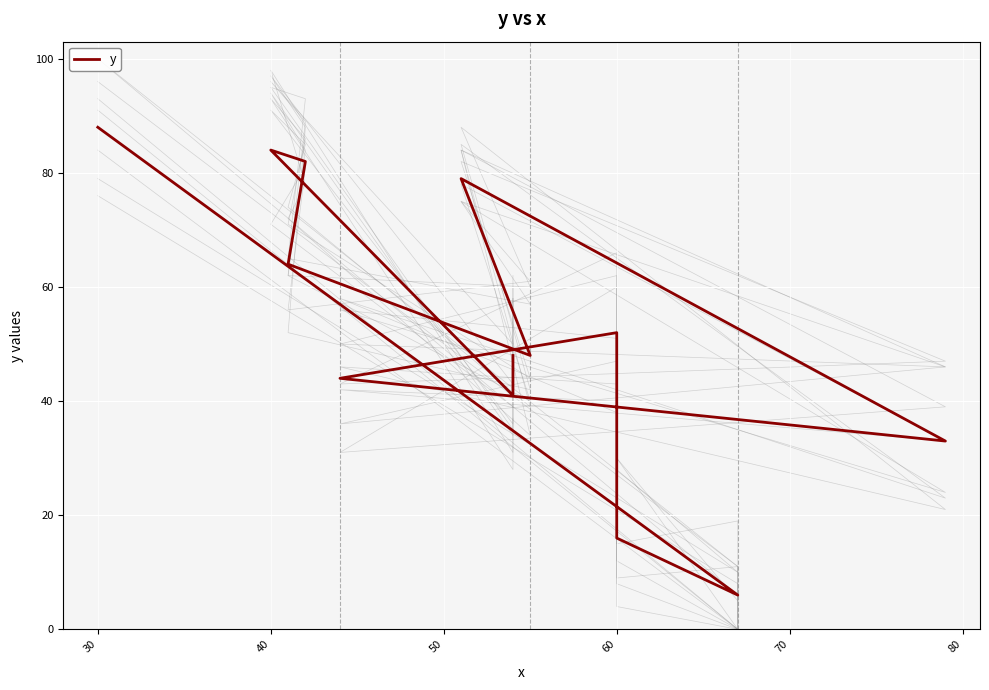

Where is the first local maximum?

60